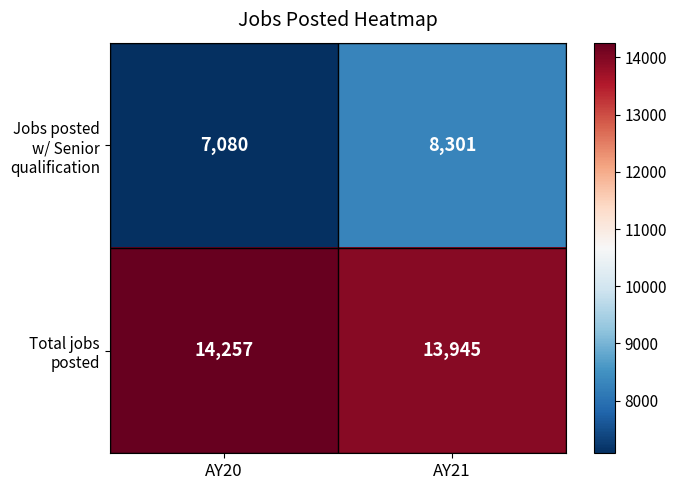

What is the approximate value of Total jobs posted at AY20, to the nearest 5?

14255